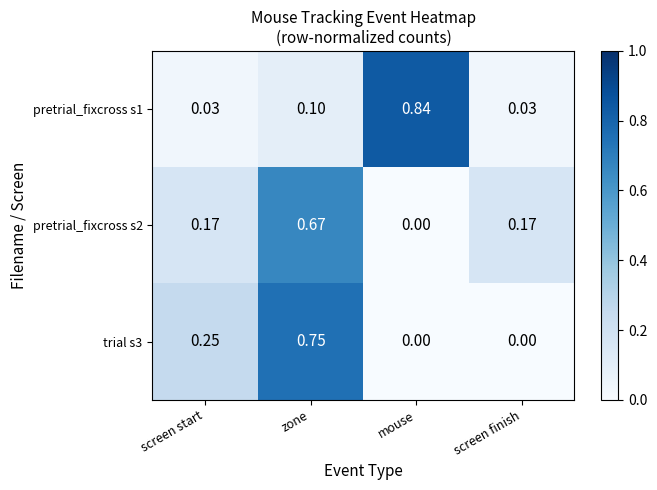

Which category has the highest value in the pretrial_fixcross s2 series?

zone